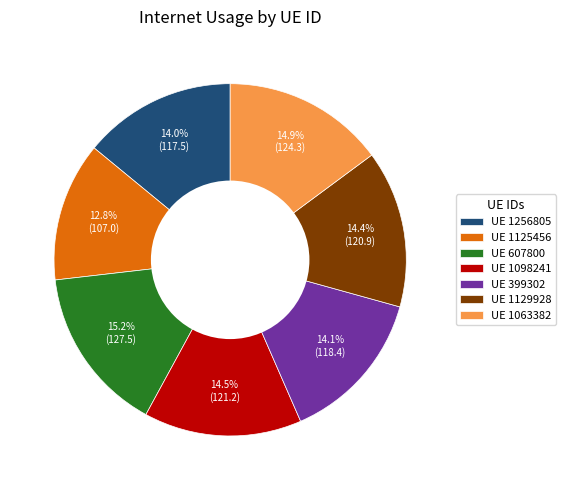

What portion of the pie excludes UE 1098241?

85.5%